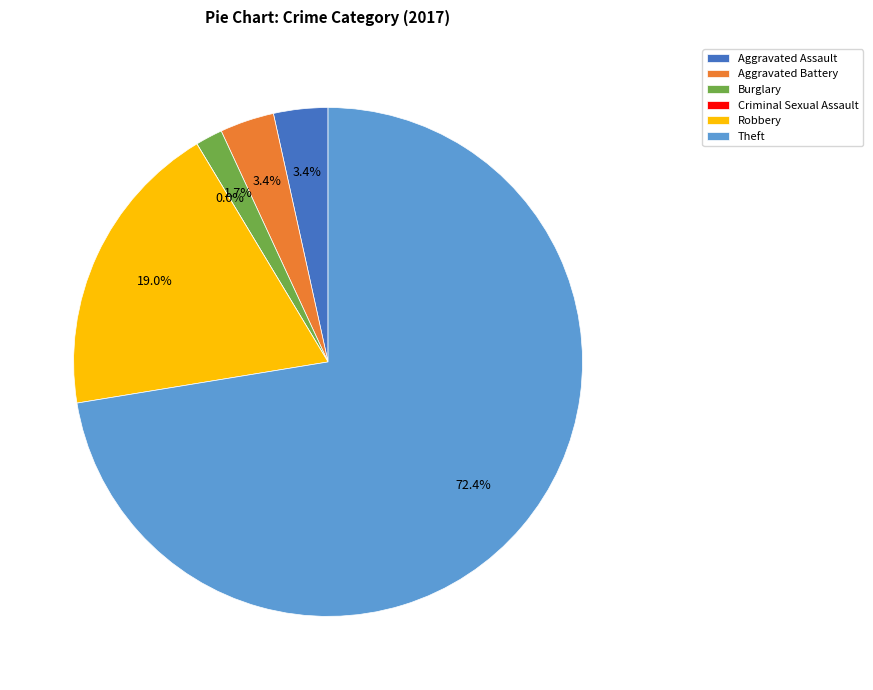

Is it true that Burglary is 2% of the pie?

True